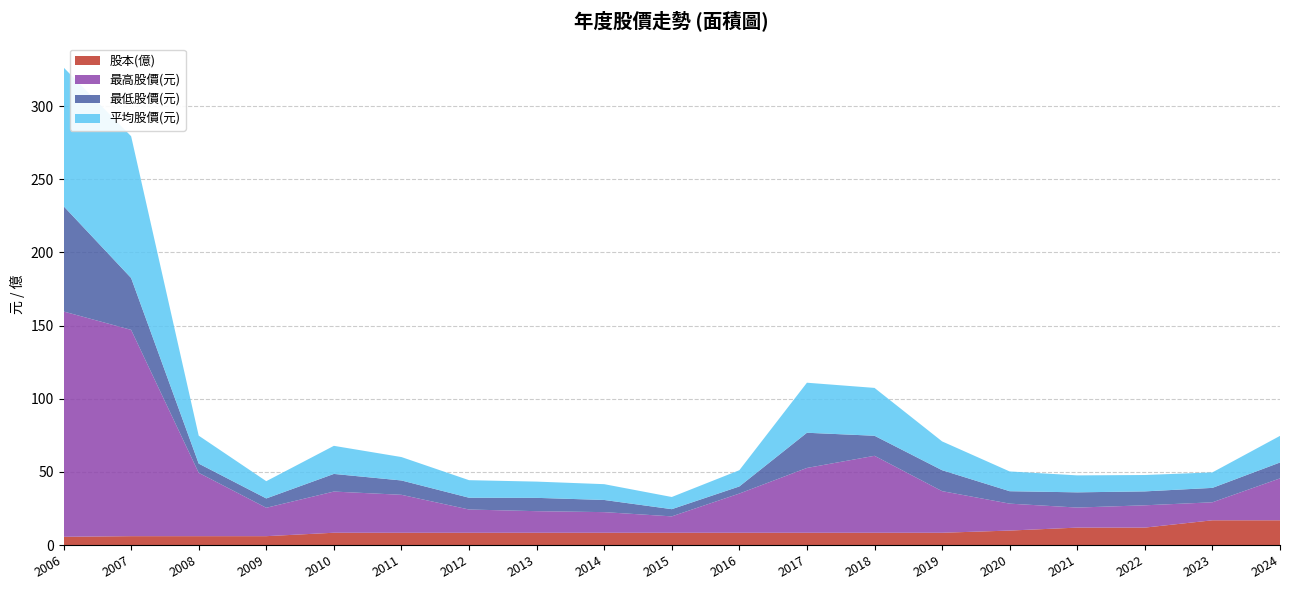

Reading right to left, list all the values displayed in this chart.

股本(億): 2024=16.9	2023=16.9	2022=11.9	2021=11.9	2020=9.9	2019=8.4	2018=8.4	2017=8.4	2016=8.4	2015=8.4	2014=8.4	2013=8.4	2012=8.4	2011=8.4	2010=8.4	2009=6.0	2008=6.0	2007=6.0	2006=5.6
最高股價(元): 2024=28.6	2023=12.3	2022=15.2	2021=13.7	2020=18.4	2019=28.4	2018=52.6	2017=44.3	2016=26.8	2015=11.2	2014=14.1	2013=14.8	2012=15.9	2011=25.9	2010=28.1	2009=19.4	2008=43.3	2007=141.0	2006=154.0
最低股價(元): 2024=10.8	2023=9.8	2022=9.5	2021=10.4	2020=8.5	2019=14.3	2018=13.7	2017=24.1	2016=4.8	2015=4.9	2014=8.3	2013=9.1	2012=8.1	2011=9.8	2010=12.1	2009=6.4	2008=6.3	2007=35.5	2006=72.0
平均股價(元): 2024=18.2	2023=10.6	2022=11.2	2021=11.6	2020=13.5	2019=19.7	2018=32.7	2017=34.2	2016=11.1	2015=8.3	2014=10.8	2013=11.1	2012=12.0	2011=16.0	2010=19.2	2009=11.8	2008=19.1	2007=96.9	2006=94.8